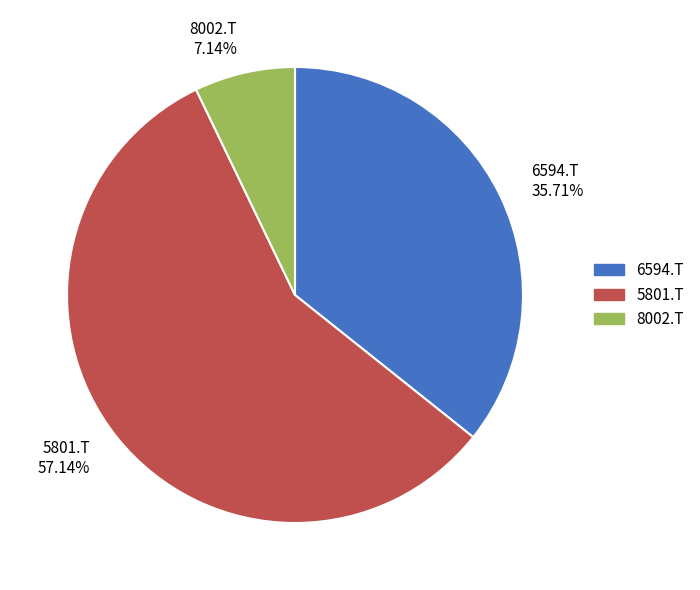

Does any single category account for the majority?

Yes